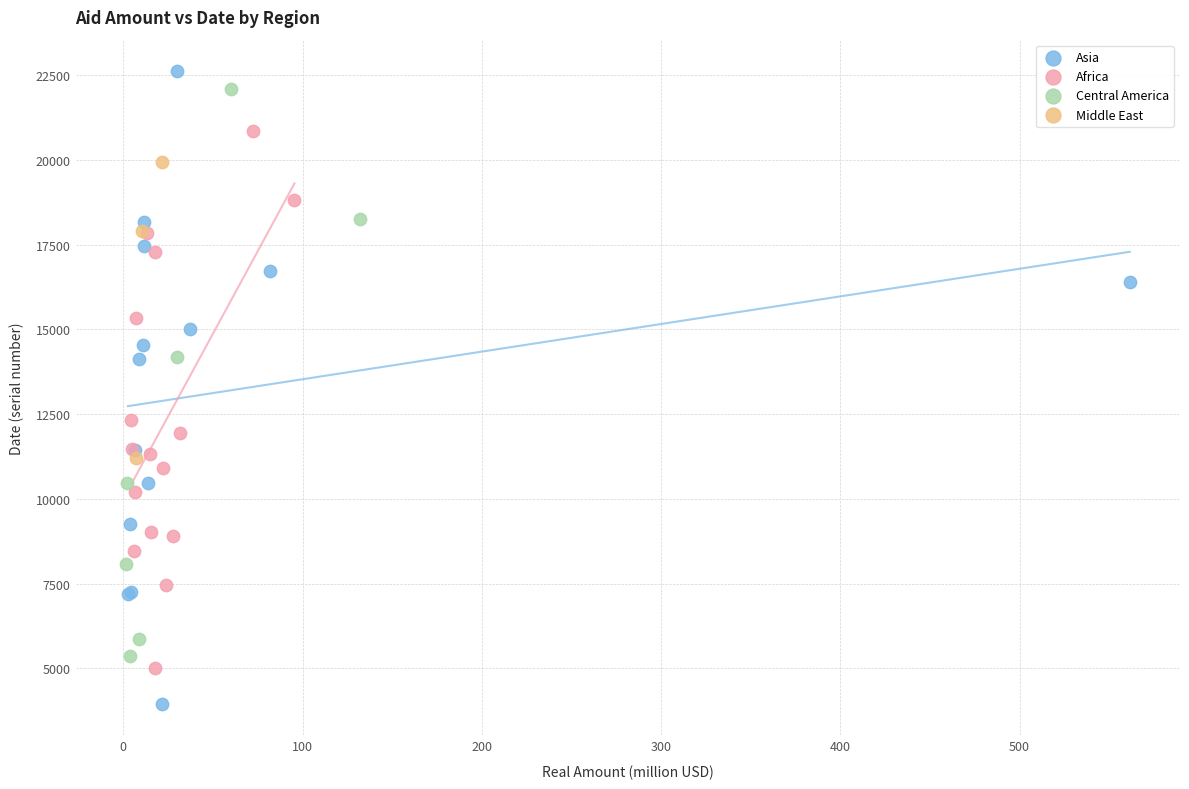

Which series has the widest spread of Y values?

Asia